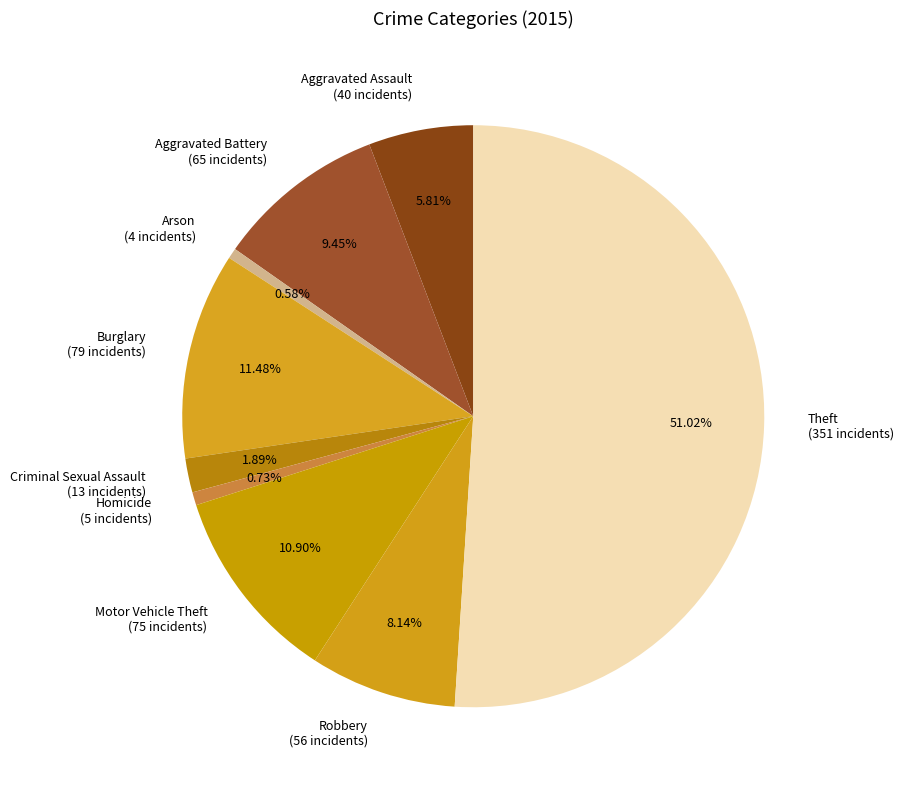

To the nearest percent, what percentage of the pie is Robbery?

8%